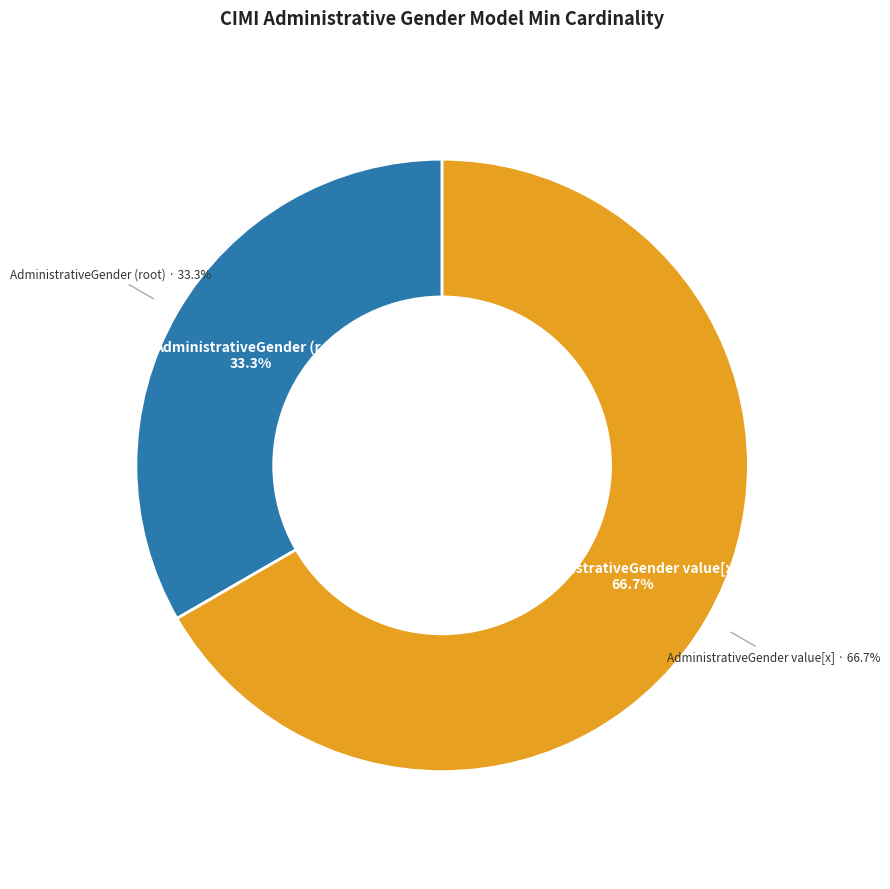

How many slices are in this pie chart?

2